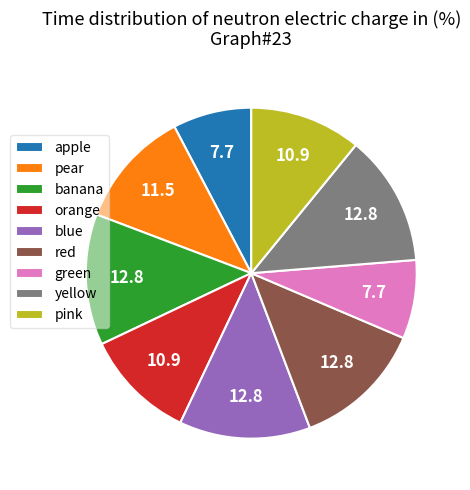

True or false: banana accounts for 13% of the total.

True